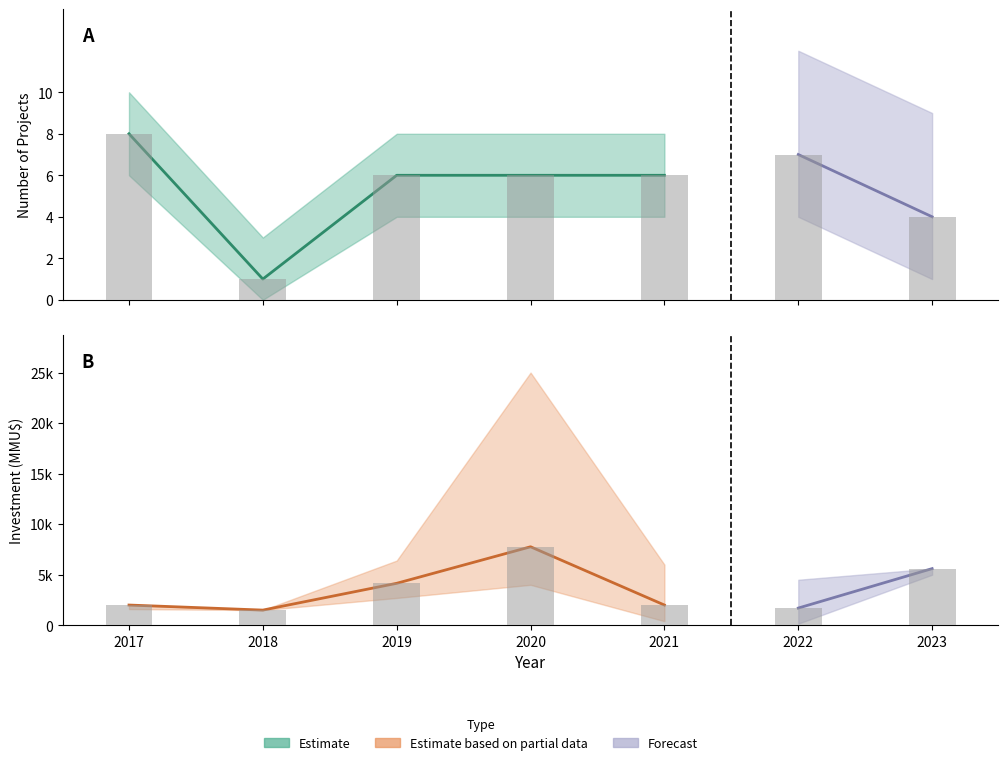

What is the greatest value displayed?

7765